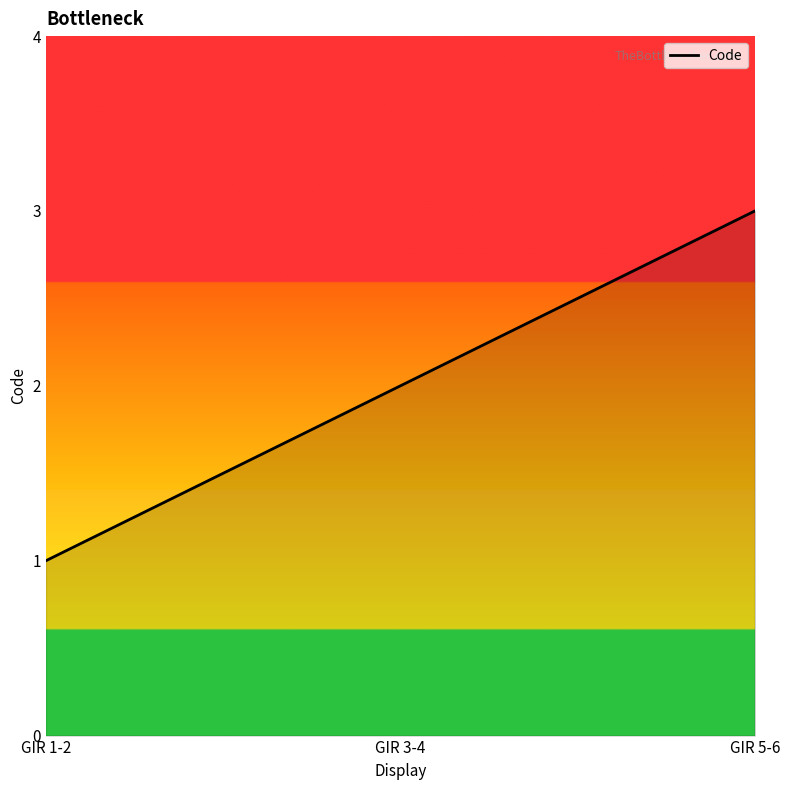

Does the chart have visible grid lines?

No